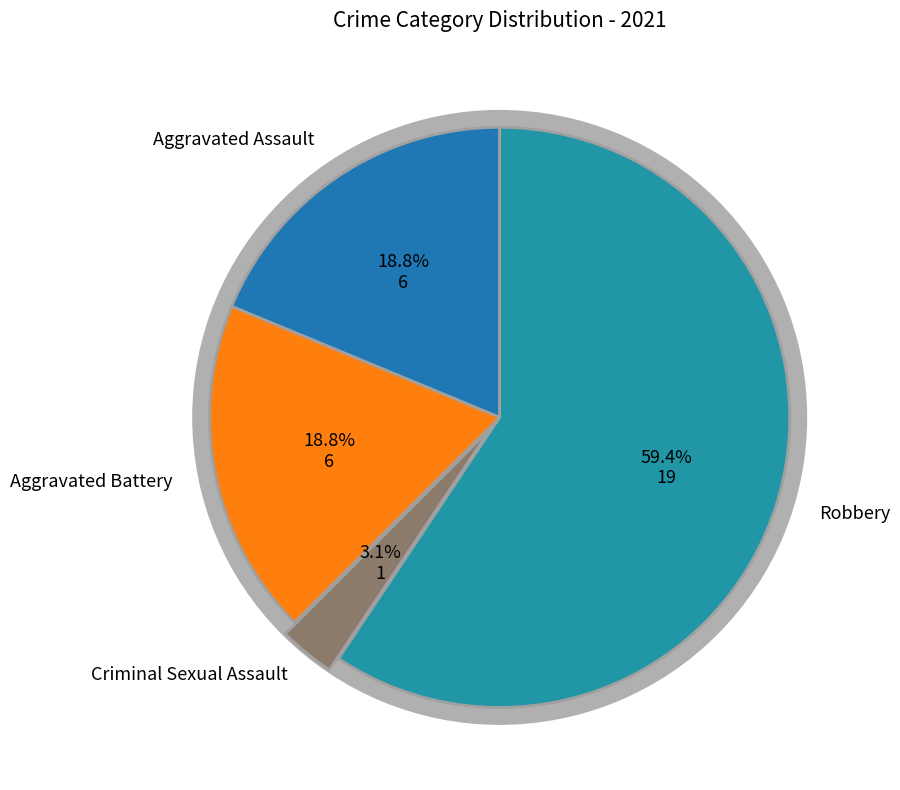

Between Aggravated Battery and Robbery, which is larger?

Robbery